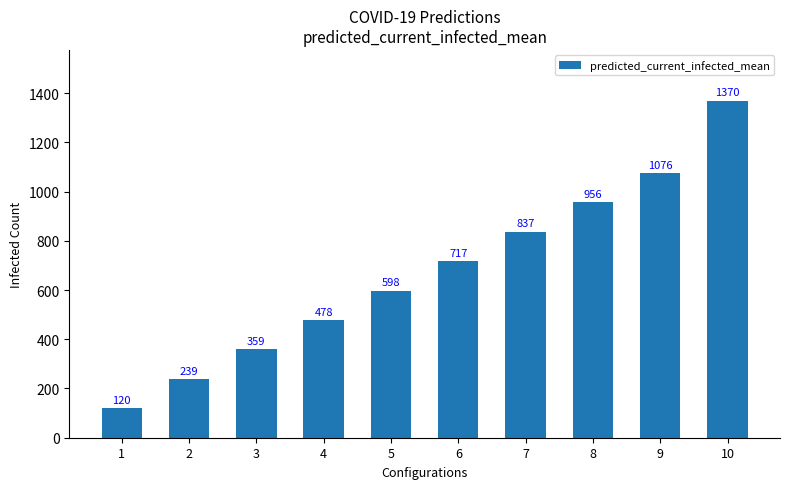

Which category has the lowest value across all series?

1